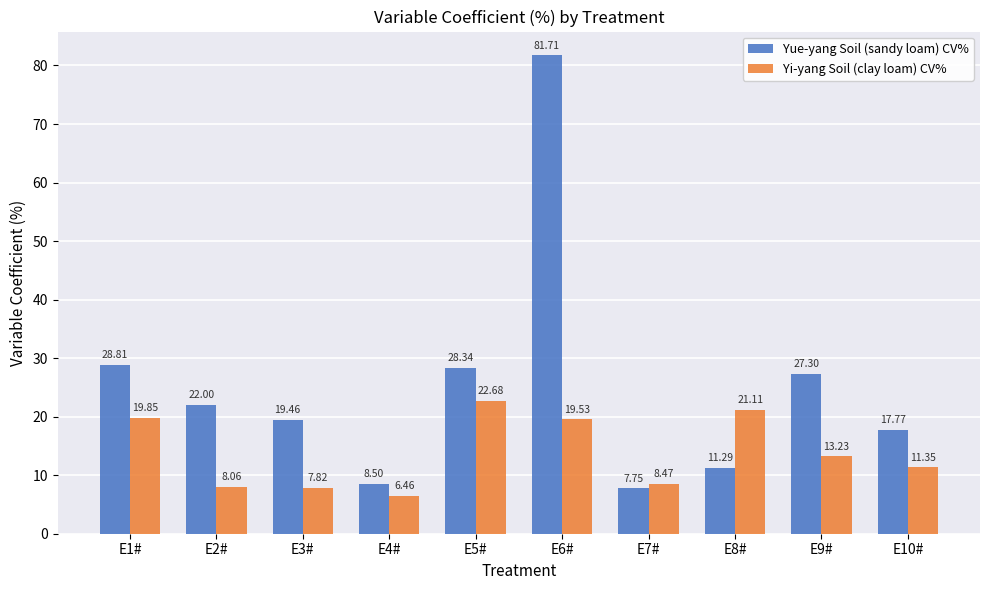

At which category is the sum across all series the highest?

E6#